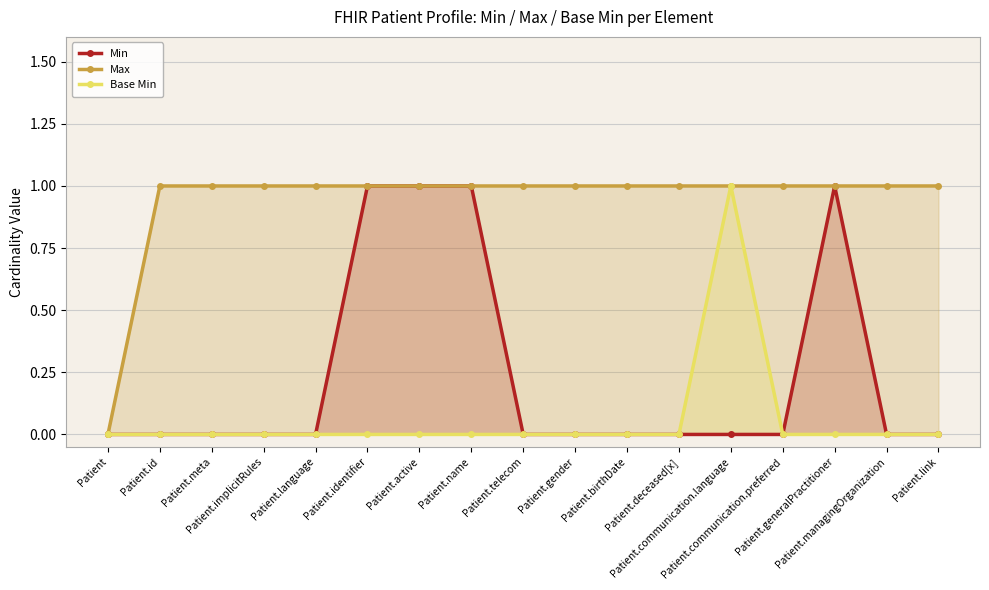

Rank the series at Patient.link from highest to lowest value.

Max, Min, Base Min